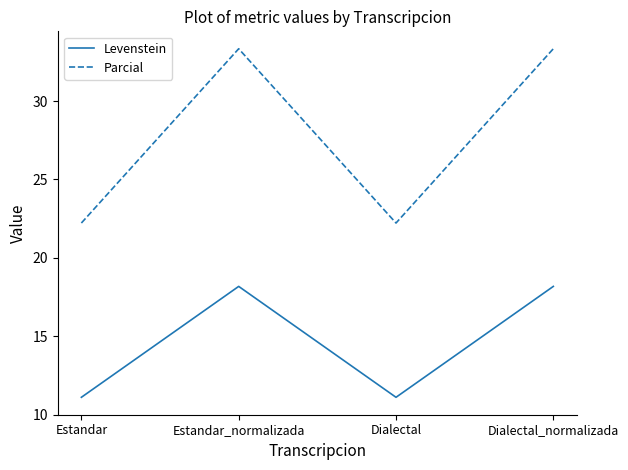

Which series has the widest spread of values?

Parcial